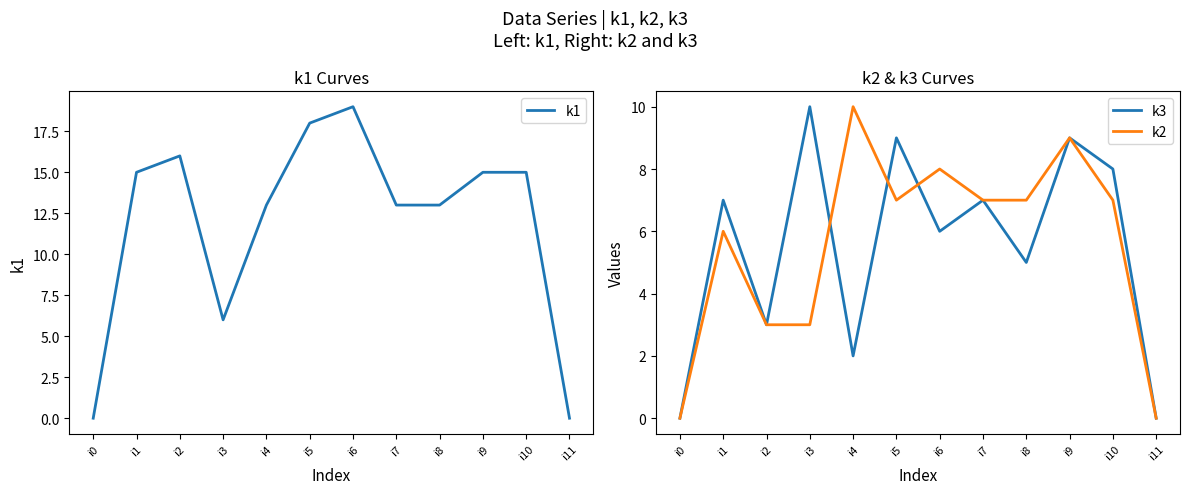

Does the chart display data point markers on the line(s)?

No